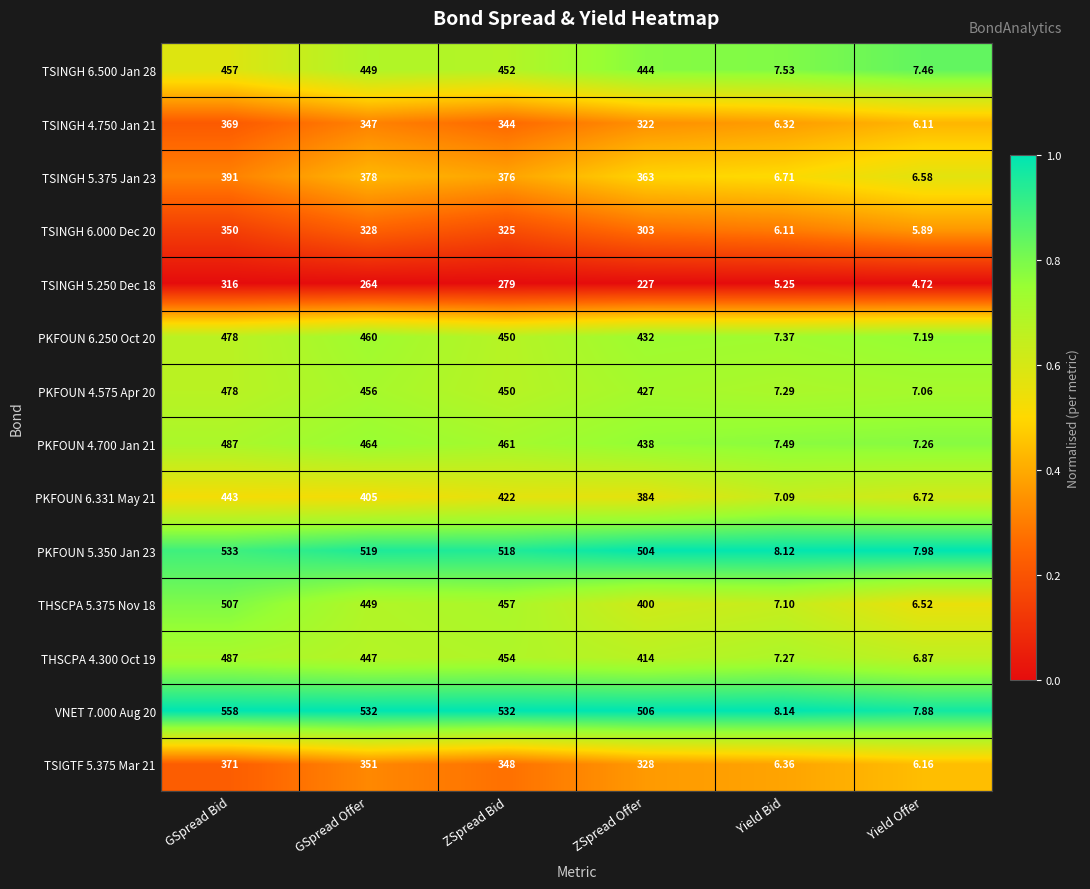

Which series has the largest total across all categories?

VNET 7.000 Aug 20